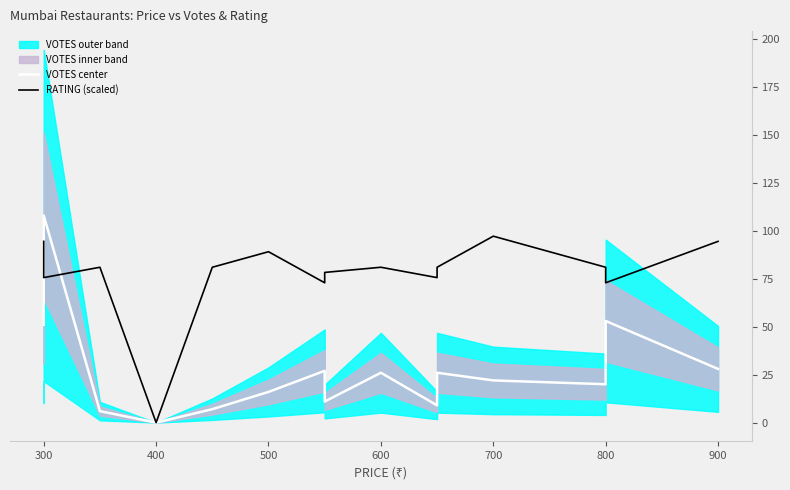

Reading left to right, extract all data points from this chart.

VOTES center: 51.0	108.0	6.0	0.0	7.0	16.0	27.0	11.0	26.0	9.0	26.0	22.0	20.0	53.0	28.0
RATING (scaled): 94.5	75.6	81.0	0.0	81.0	89.1	72.9	78.3	81.0	75.6	81.0	97.2	81.0	72.9	94.5